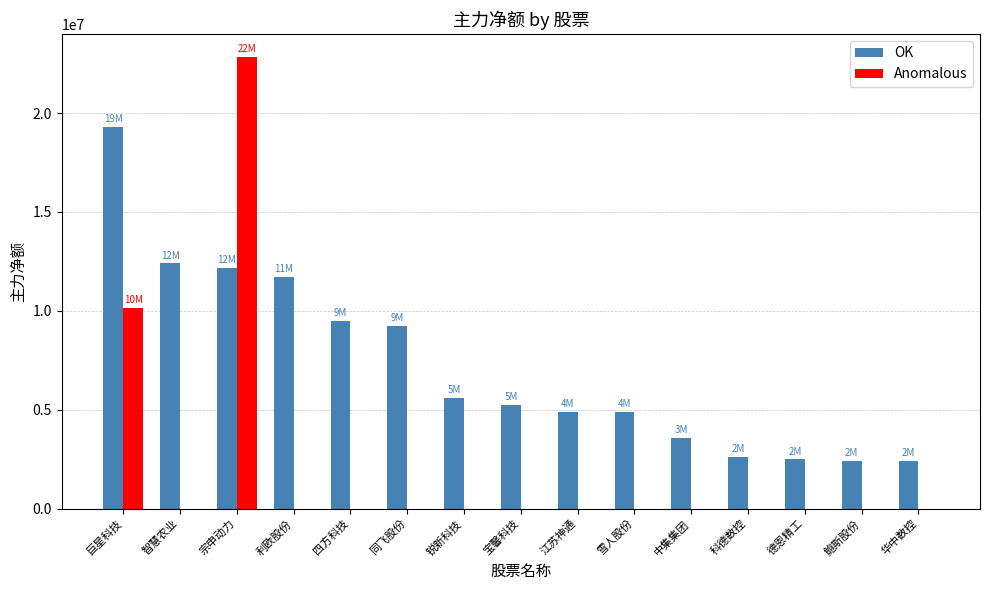

What is the sum of all Anomalous values?

32998039